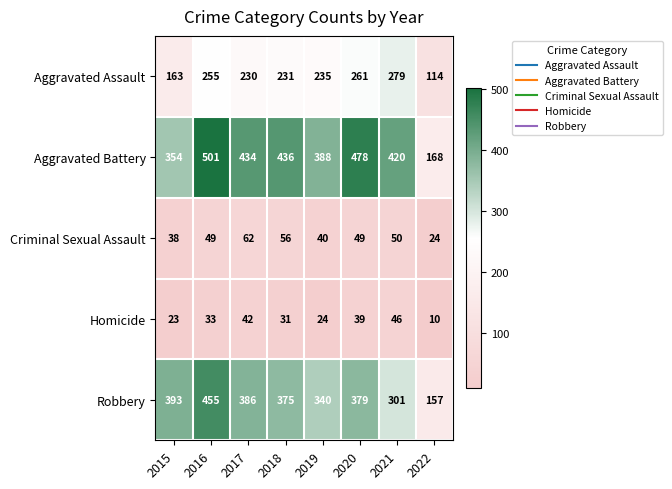

What is the difference between the second highest and second lowest values in the Criminal Sexual Assault series?

18